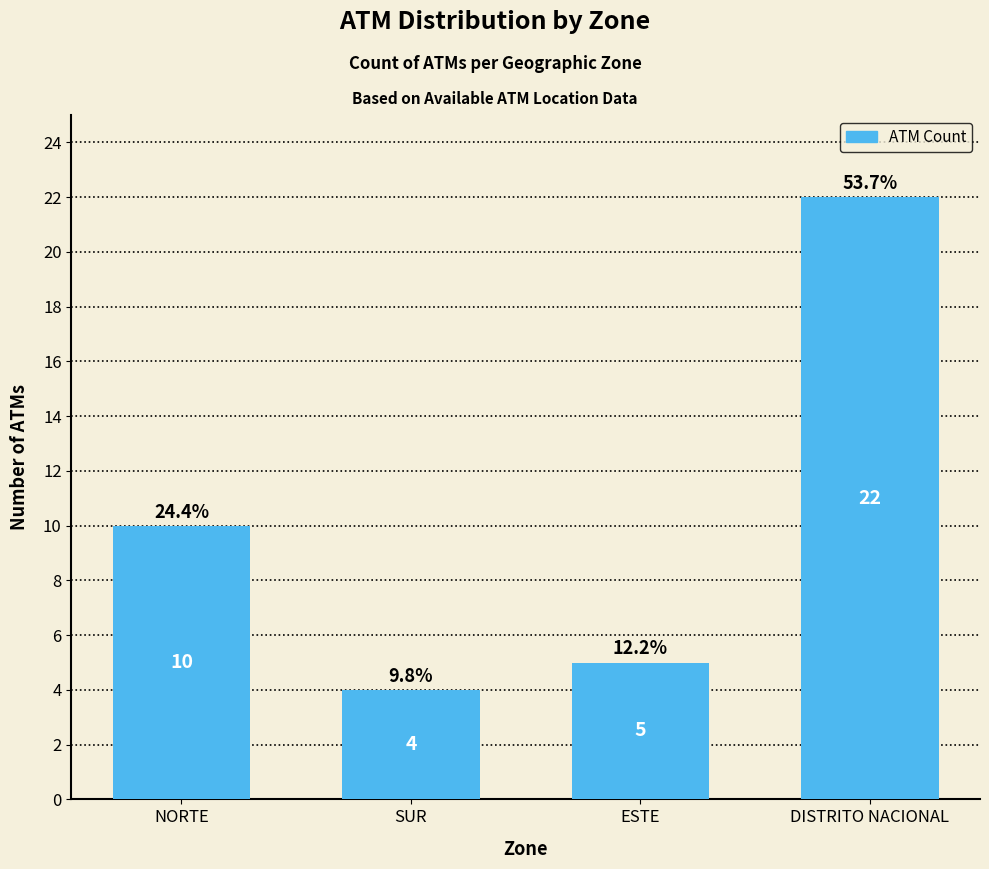

Reading left to right, transcribe all the data shown in this chart.

NORTE=10	SUR=4	ESTE=5	DISTRITO NACIONAL=22